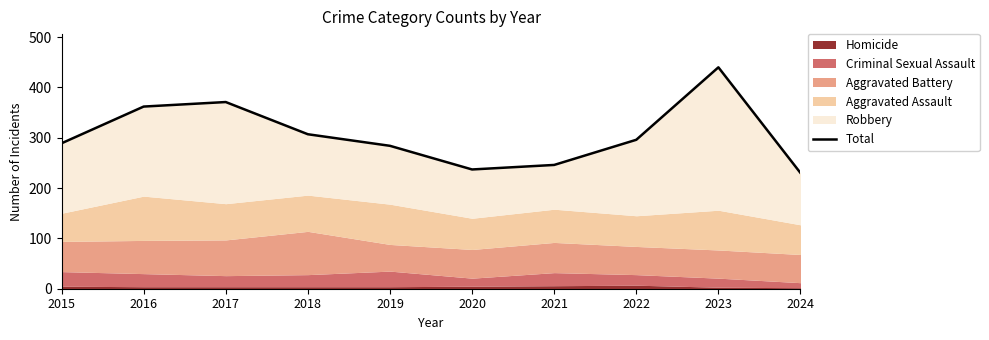

What is the value of the 4th point from the left?

307